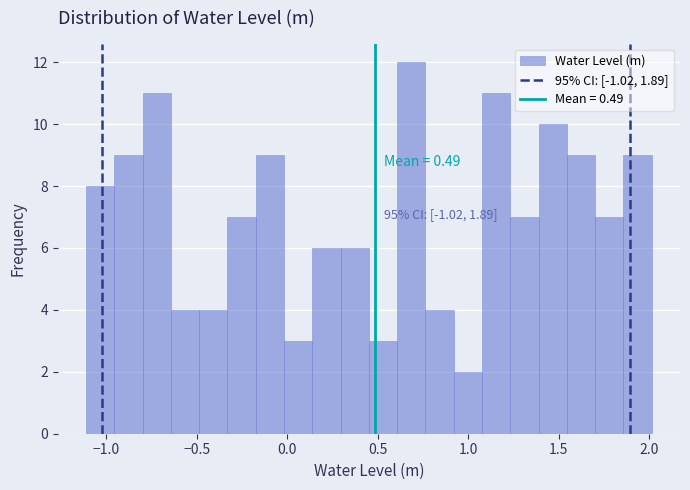

Read against the x-axis, roughly where is the centre of the tallest bar?

0.70